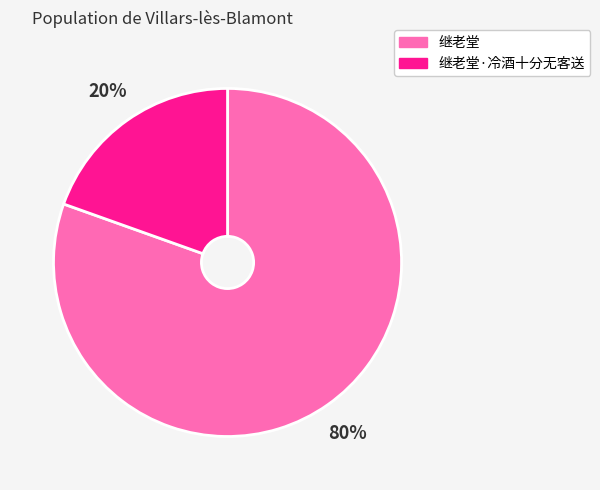

To the nearest percent, what is the average slice percentage?

50%